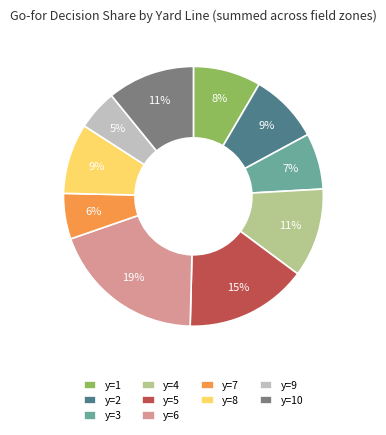

How many segments does this pie chart have?

10